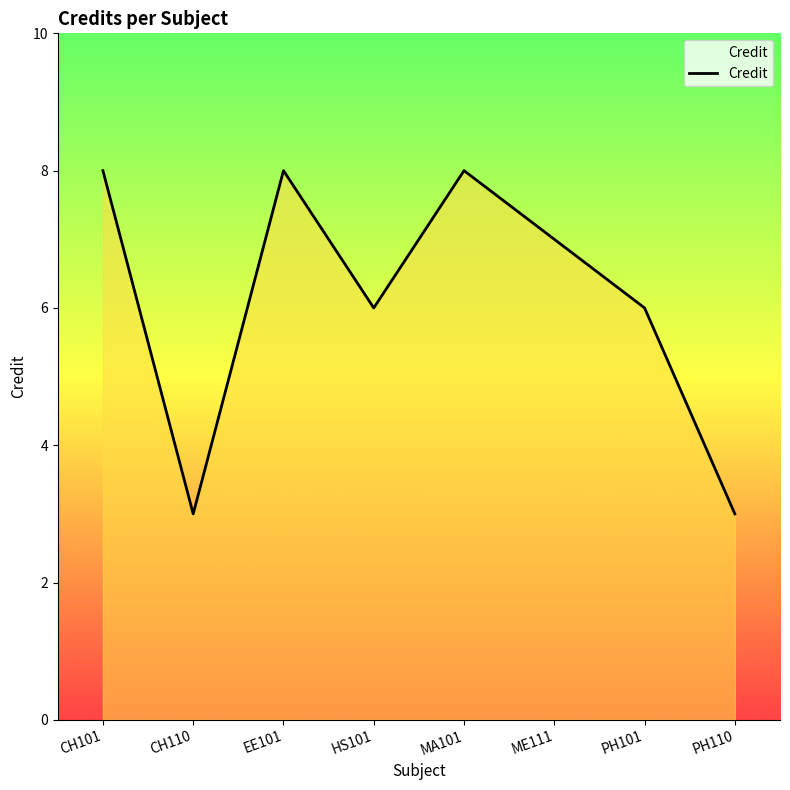

What is the minimum value shown in the chart?

3